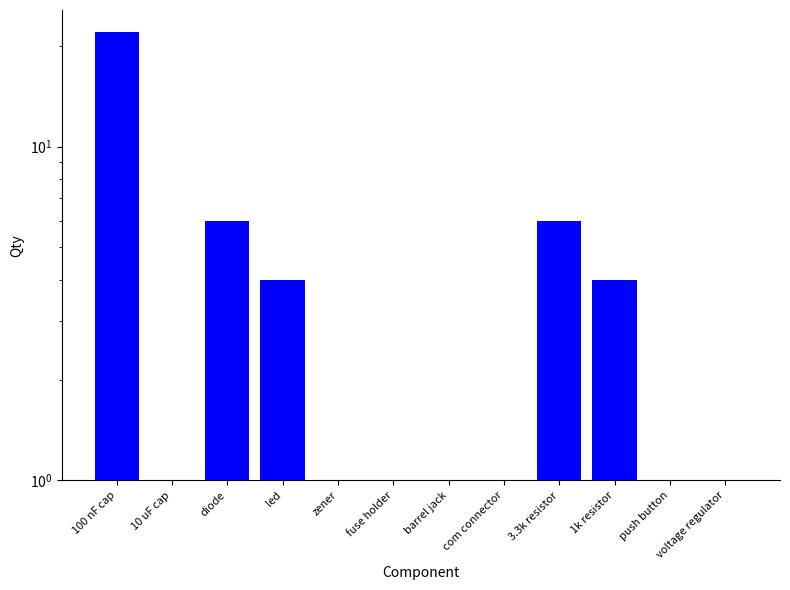

What is the ratio of the value at barrel jack to the value at diode?

0.2